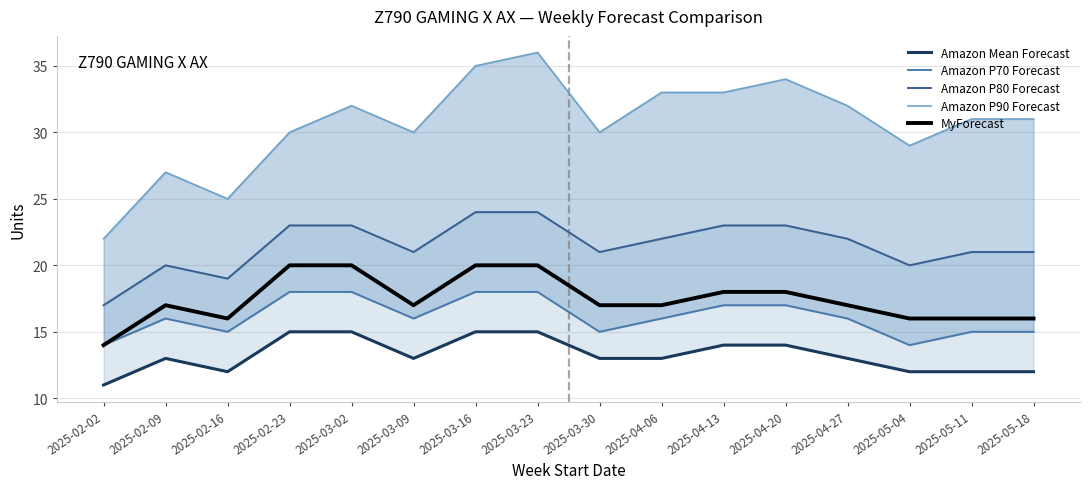

Reading left to right, transcribe all the data shown in this chart.

Amazon Mean Forecast: 2025-02-02=11	2025-02-09=13	2025-02-16=12	2025-02-23=15	2025-03-02=15	2025-03-09=13	2025-03-16=15	2025-03-23=15	2025-03-30=13	2025-04-06=13	2025-04-13=14	2025-04-20=14	2025-04-27=13	2025-05-04=12	2025-05-11=12	2025-05-18=12
Amazon P70 Forecast: 2025-02-02=14	2025-02-09=16	2025-02-16=15	2025-02-23=18	2025-03-02=18	2025-03-09=16	2025-03-16=18	2025-03-23=18	2025-03-30=15	2025-04-06=16	2025-04-13=17	2025-04-20=17	2025-04-27=16	2025-05-04=14	2025-05-11=15	2025-05-18=15
Amazon P80 Forecast: 2025-02-02=17	2025-02-09=20	2025-02-16=19	2025-02-23=23	2025-03-02=23	2025-03-09=21	2025-03-16=24	2025-03-23=24	2025-03-30=21	2025-04-06=22	2025-04-13=23	2025-04-20=23	2025-04-27=22	2025-05-04=20	2025-05-11=21	2025-05-18=21
Amazon P90 Forecast: 2025-02-02=22	2025-02-09=27	2025-02-16=25	2025-02-23=30	2025-03-02=32	2025-03-09=30	2025-03-16=35	2025-03-23=36	2025-03-30=30	2025-04-06=33	2025-04-13=33	2025-04-20=34	2025-04-27=32	2025-05-04=29	2025-05-11=31	2025-05-18=31
MyForecast: 2025-02-02=14	2025-02-09=17	2025-02-16=16	2025-02-23=20	2025-03-02=20	2025-03-09=17	2025-03-16=20	2025-03-23=20	2025-03-30=17	2025-04-06=17	2025-04-13=18	2025-04-20=18	2025-04-27=17	2025-05-04=16	2025-05-11=16	2025-05-18=16